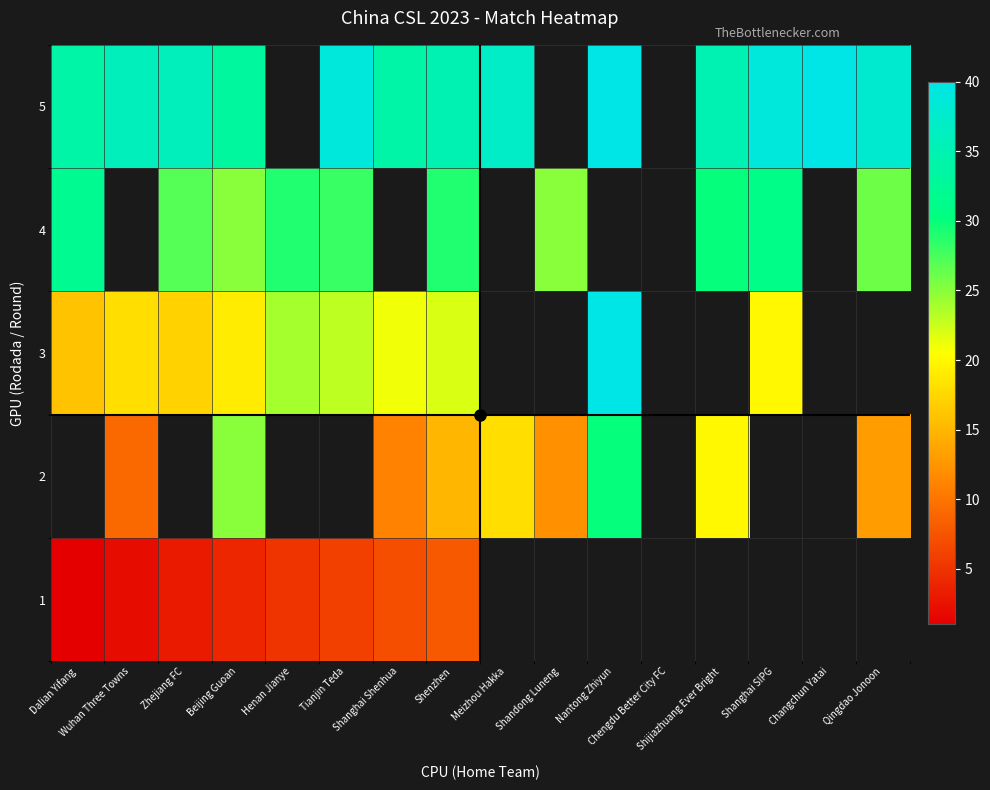

How many data points does each series have?

16